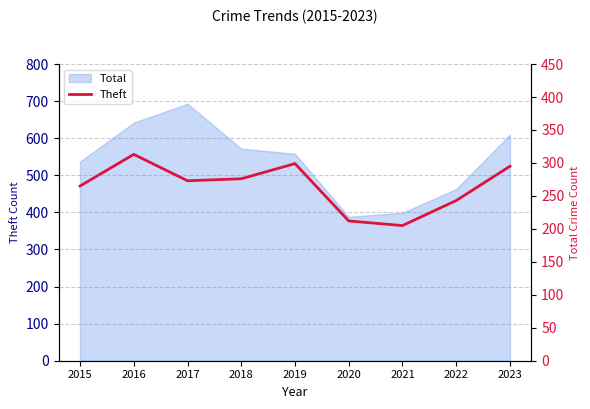

How many interior local peaks (higher than both neighbors) does the data have?

2